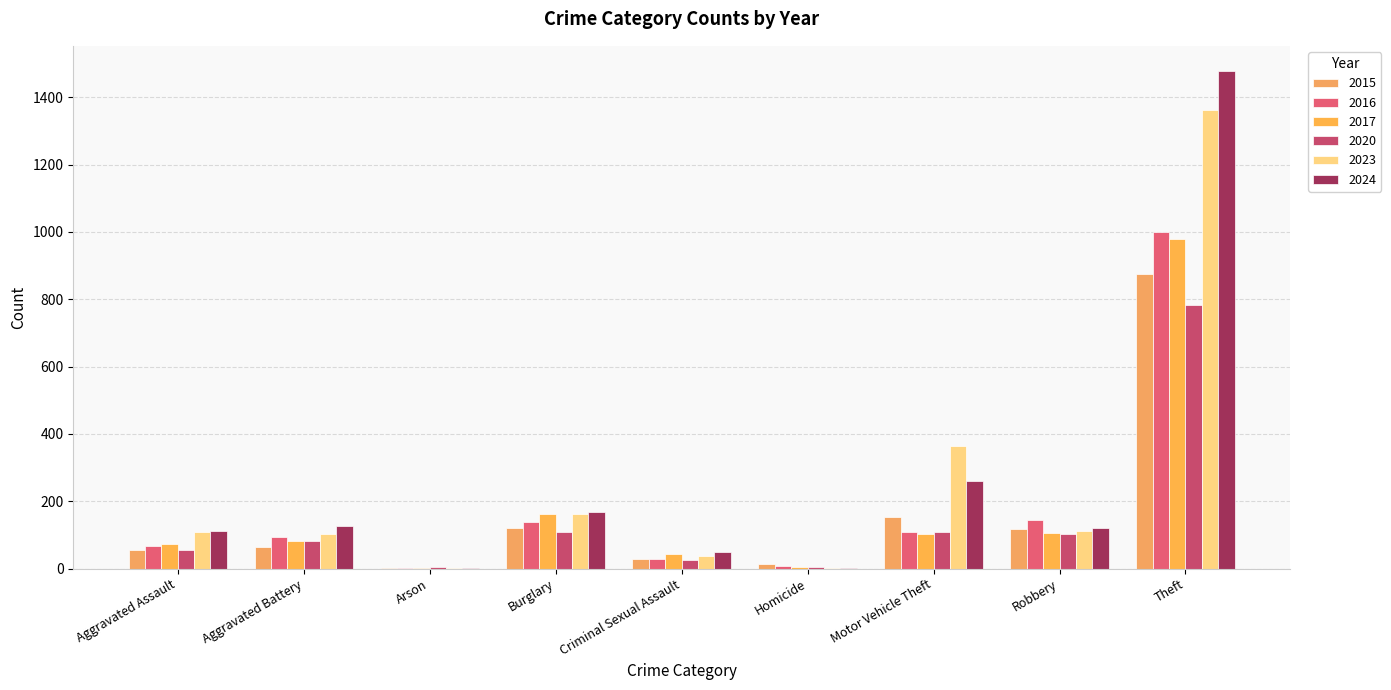

What is the difference between the maximum and minimum values in the 2015 series?

872